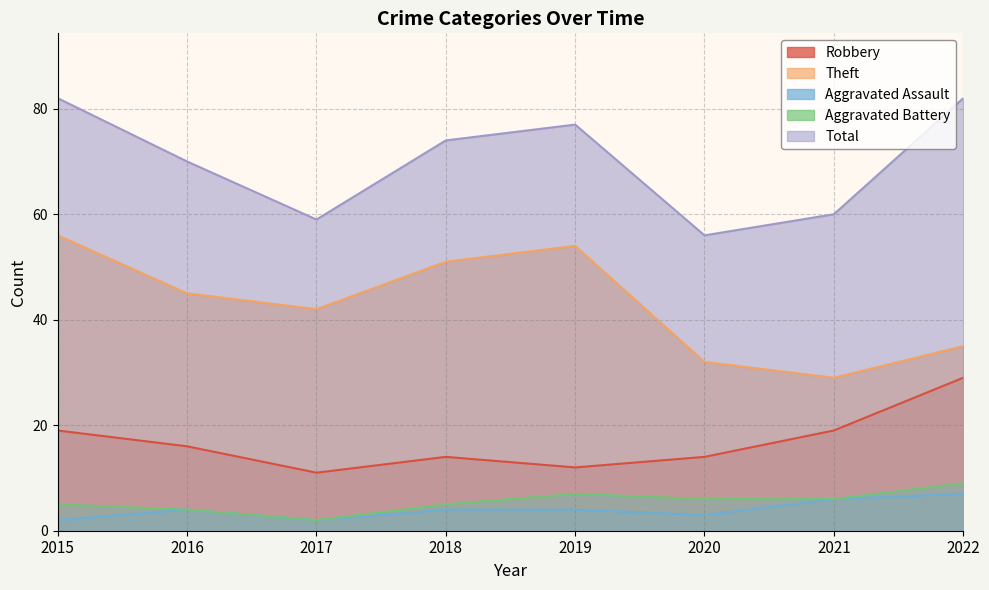

At which category is the sum across all series the highest?

2015